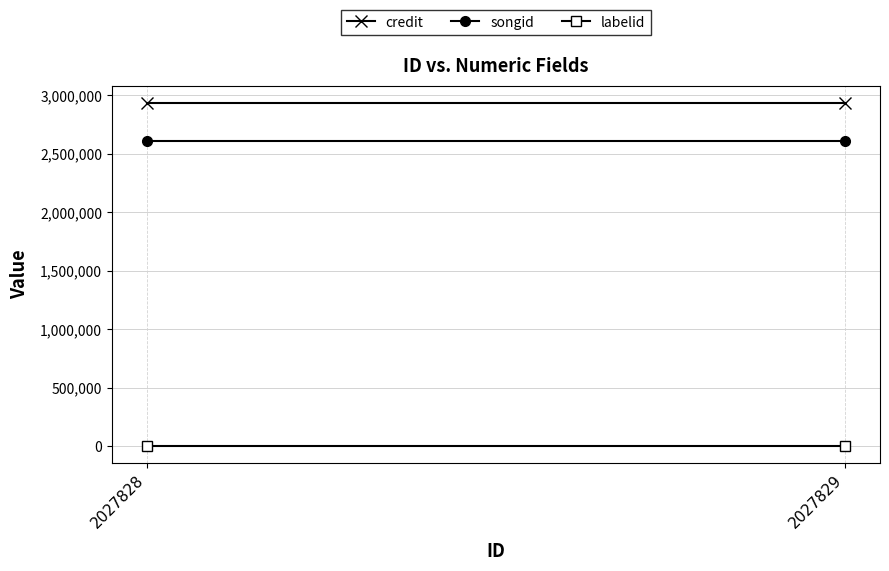

Which series has the largest total across all categories?

credit